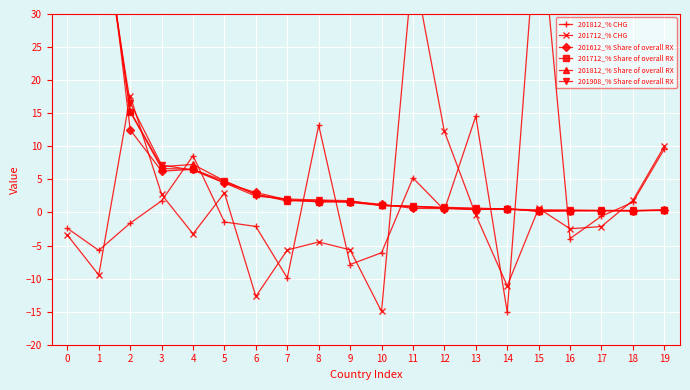

Reading right to left, transcribe all the data shown in this chart.

201812_% CHG: 9.6	1.5	-0.6	-4.0	47.6	-15.1	14.6	0.3	5.2	-6.1	-7.9	13.2	-9.9	-2.1	-1.4	8.6	1.8	-1.6	-5.7	-2.4
201712_% CHG: 10.0	1.8	-2.1	-2.5	0.6	-11.1	-0.4	12.3	37.4	-15.0	-5.7	-4.5	-5.7	-12.7	3.0	-3.2	2.7	17.6	-9.5	-3.4
201612_% Share of overall RX: 0.3	0.2	0.3	0.3	0.2	0.6	0.4	0.6	0.6	1.2	1.6	1.6	1.9	3.0	4.4	6.5	6.2	12.5	52.8	100.0
201712_% Share of overall RX: 0.4	0.3	0.3	0.3	0.2	0.5	0.5	0.7	0.9	1.1	1.6	1.6	1.9	2.7	4.7	6.5	6.6	15.2	49.5	100.0
201812_% Share of overall RX: 0.4	0.3	0.3	0.3	0.3	0.5	0.5	0.7	0.9	1.1	1.5	1.9	1.7	2.7	4.8	7.3	6.9	15.3	47.8	100.0
201908_% Share of overall RX: 0.3	0.3	0.3	0.4	0.4	0.5	0.7	0.8	0.9	1.0	1.8	1.9	2.0	2.5	4.5	6.4	7.2	16.6	46.7	100.0